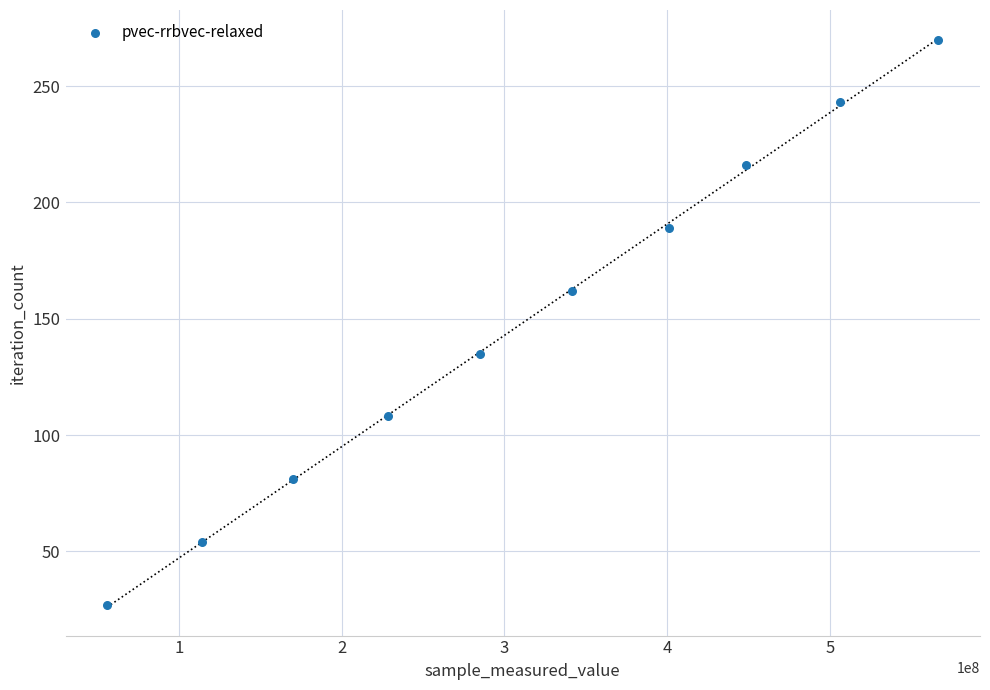

What is the average X value?

311744733